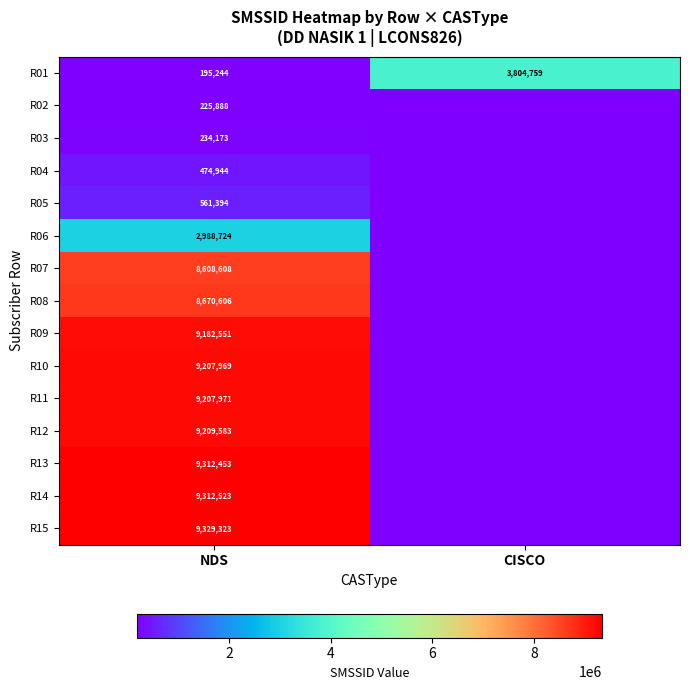

True or false: R04 has a value of 314614 at NDS.

False